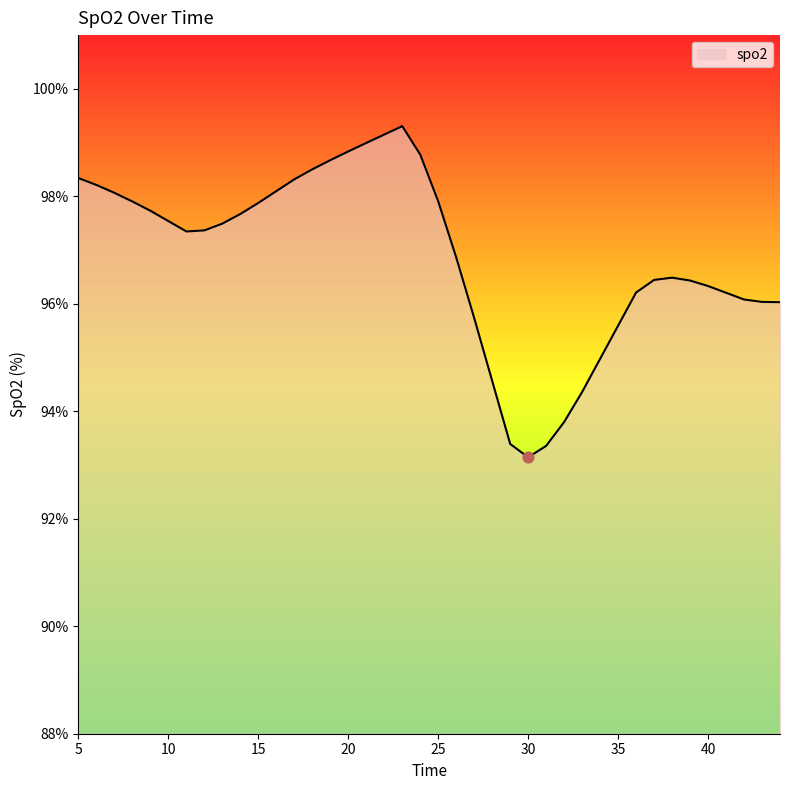

What is the greatest value displayed?

99.3